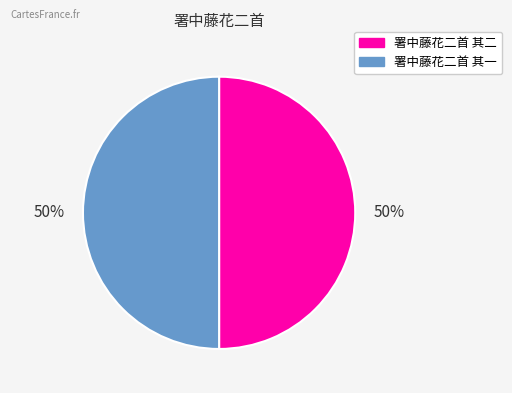

What percentage is the 署中藤花二首 其二 slice, to the nearest percent?

50%